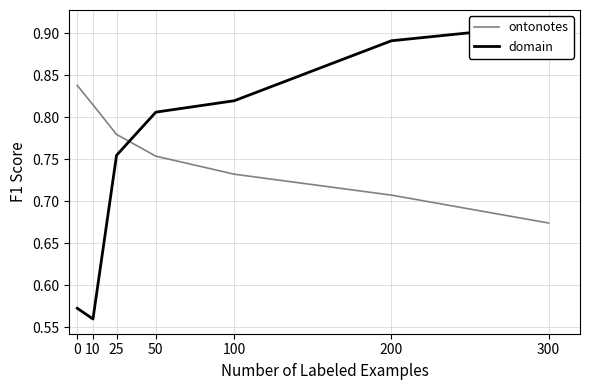

What are all the series names shown in the legend?

ontonotes, domain